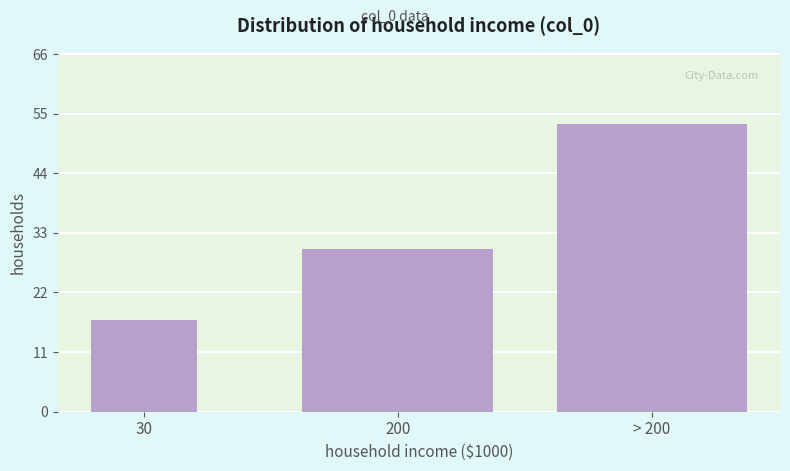

Reading left to right, list all the values displayed in this chart.

30=17	200=30	> 200=53